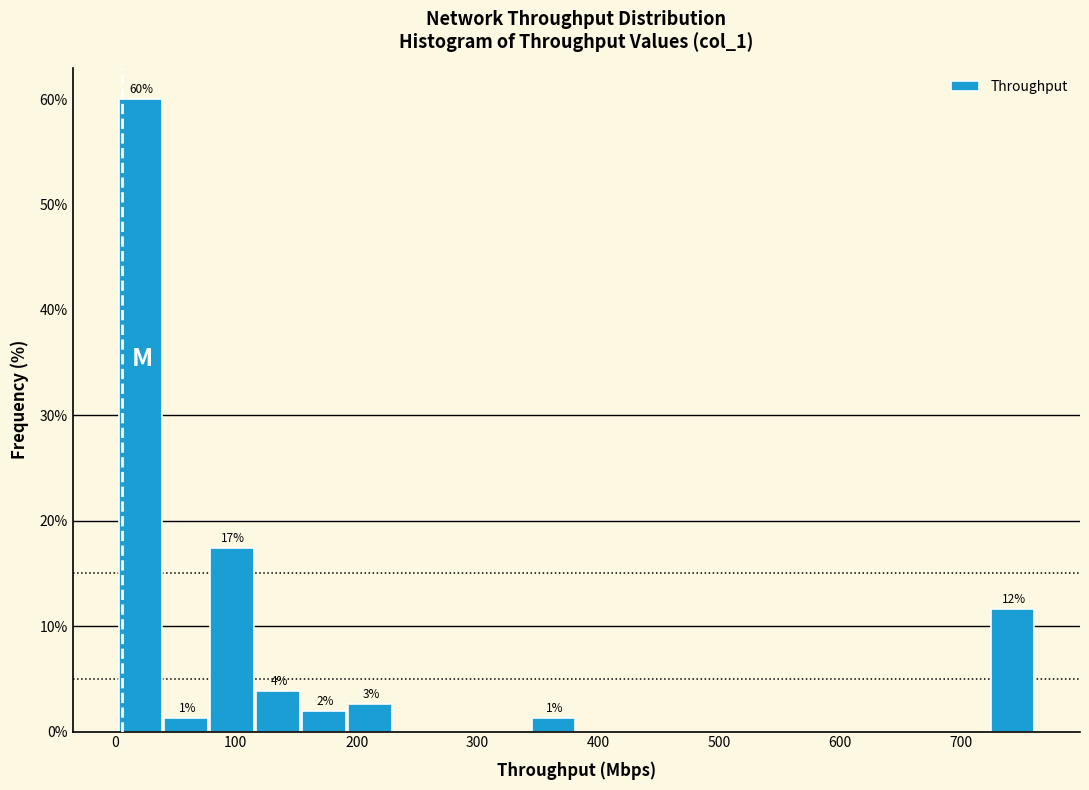

Around what value on the x-axis is the tallest bar? Give the approximate position of its centre, as read against the axis.

20